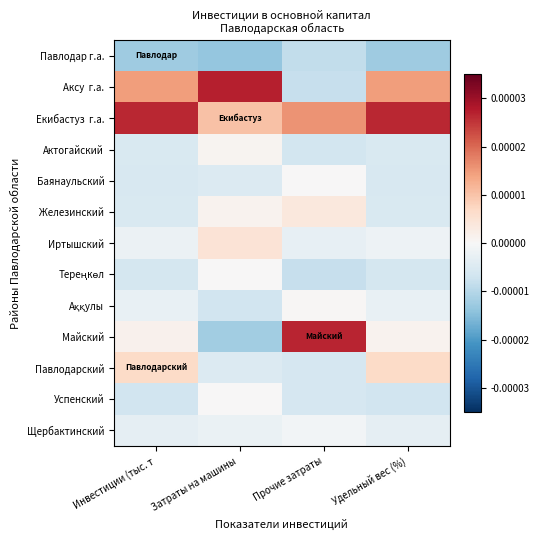

How many data points does each series have?

4